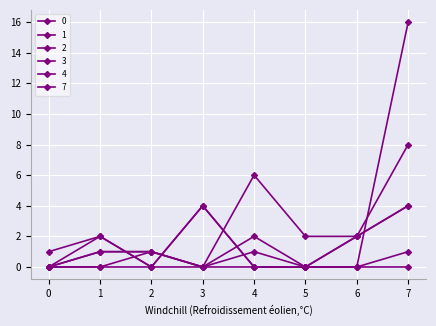

Count the 4 values in the range 0 to 1.

7